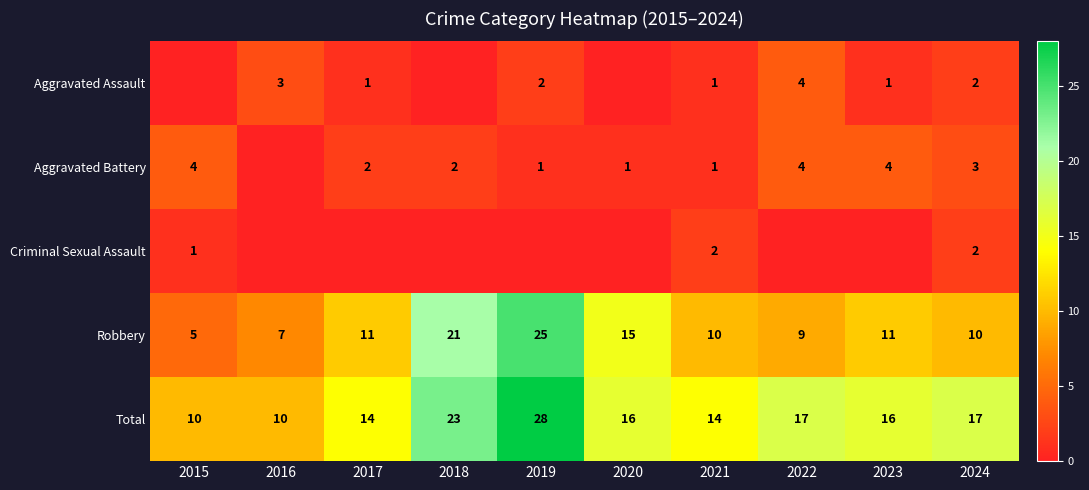

True or false: Aggravated Battery has a value of 2 at 2017.

True